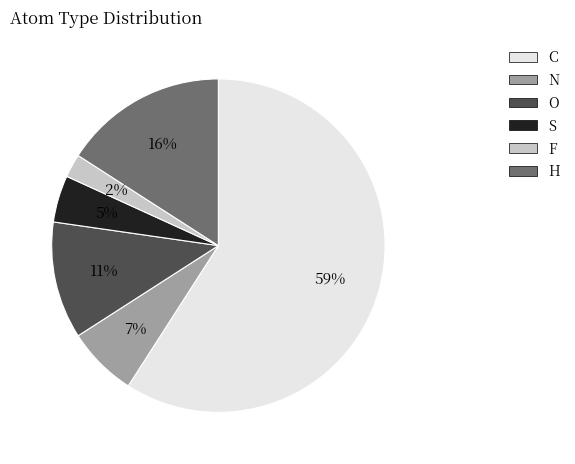

Rank the categories by value from highest to lowest.

C, H, O, N, S, F